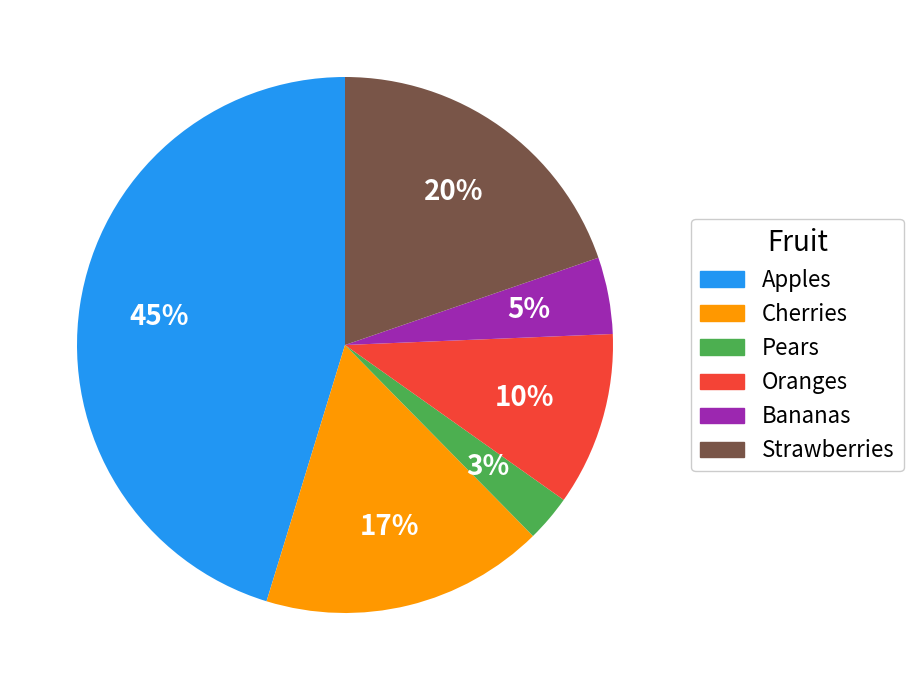

Is there a majority slice in this chart?

No